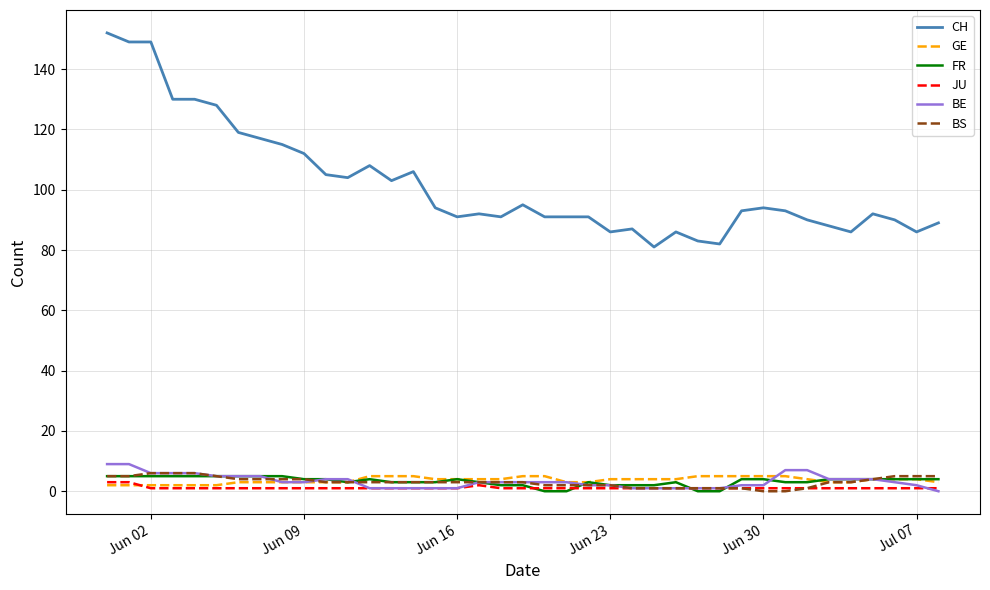

Which series has the largest total across all categories?

CH